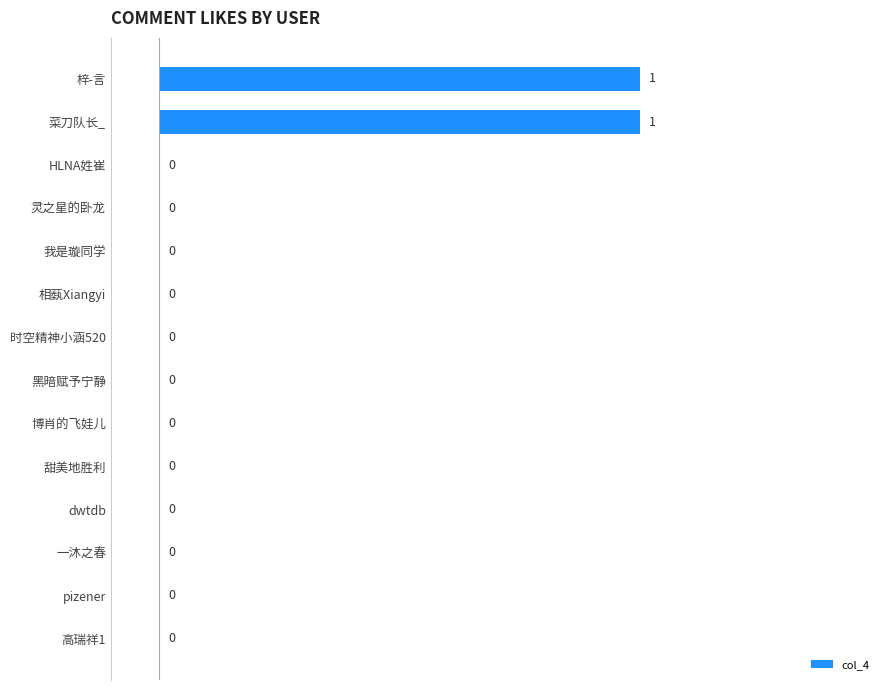

What is the change in value from 甜美地胜利 to 菜刀队长_?

+1